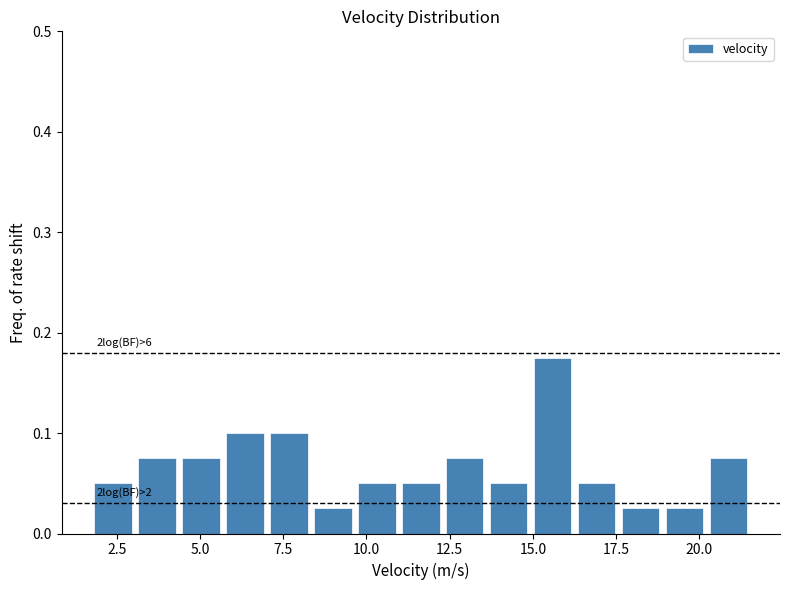

Read against the x-axis, roughly where is the centre of the tallest bar?

15.5